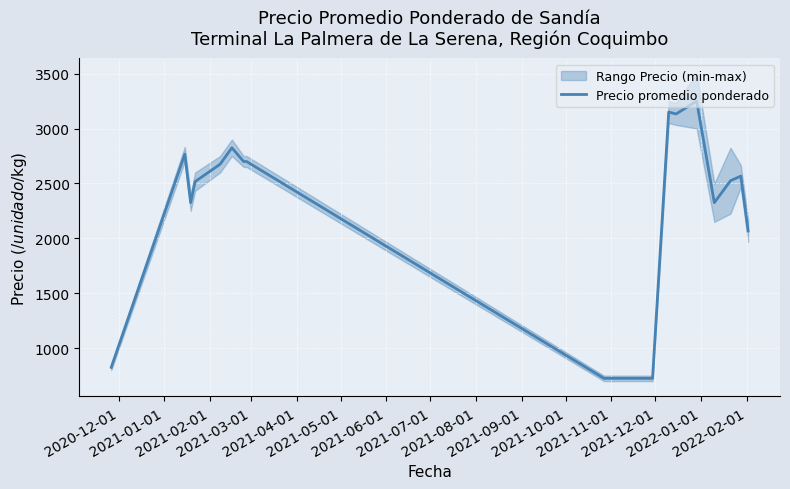

What is the minimum value for Precio promedio ponderado?

725